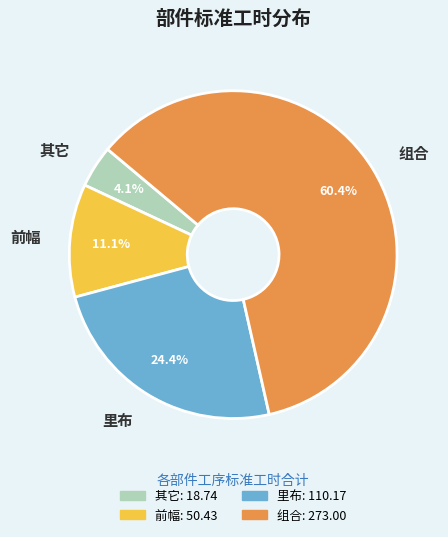

To the nearest percent, what is the average slice percentage?

25%